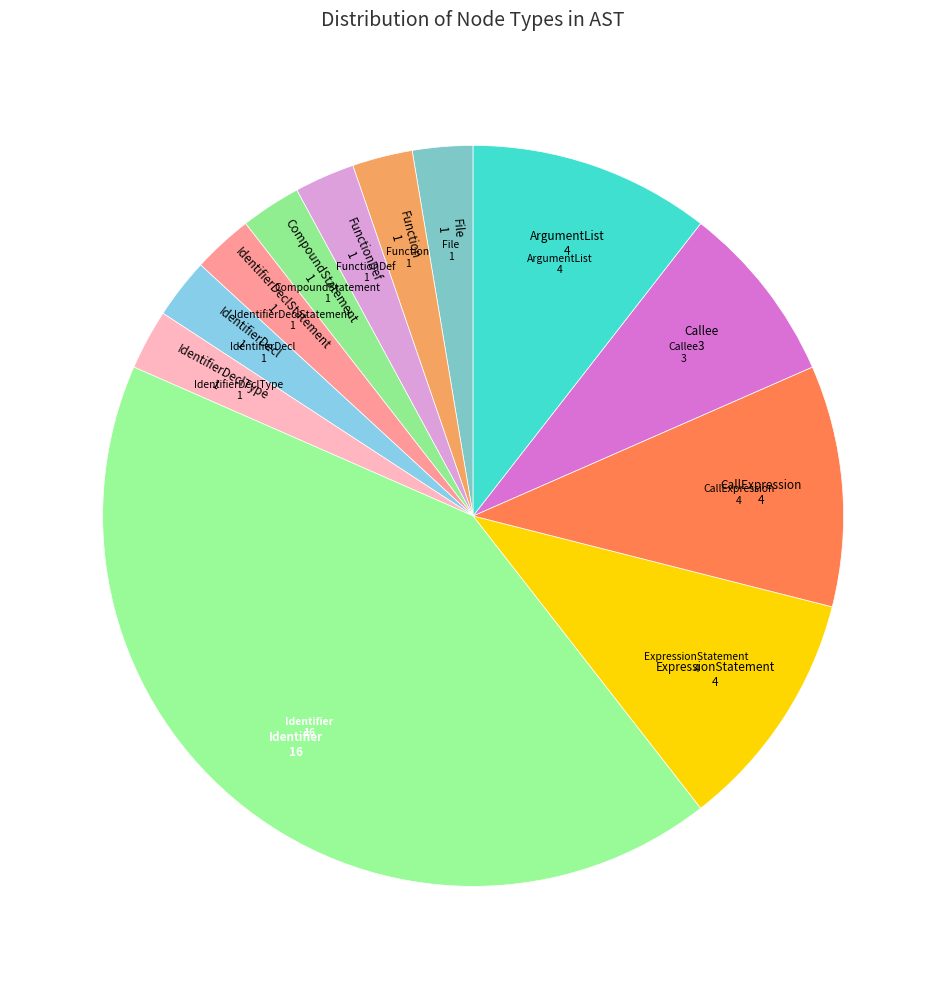

Is the sum of IdentifierDeclType and IdentifierDeclStatement greater than half?

No